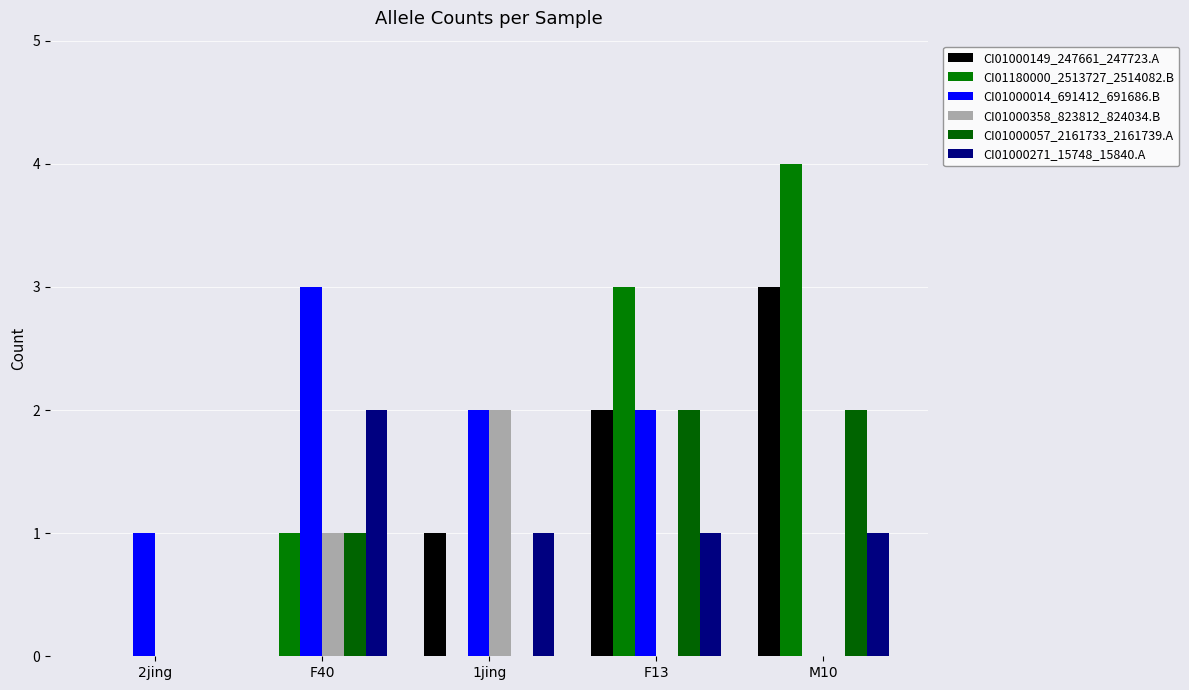

Which series has the widest spread of values?

CI01180000_2513727_2514082.B